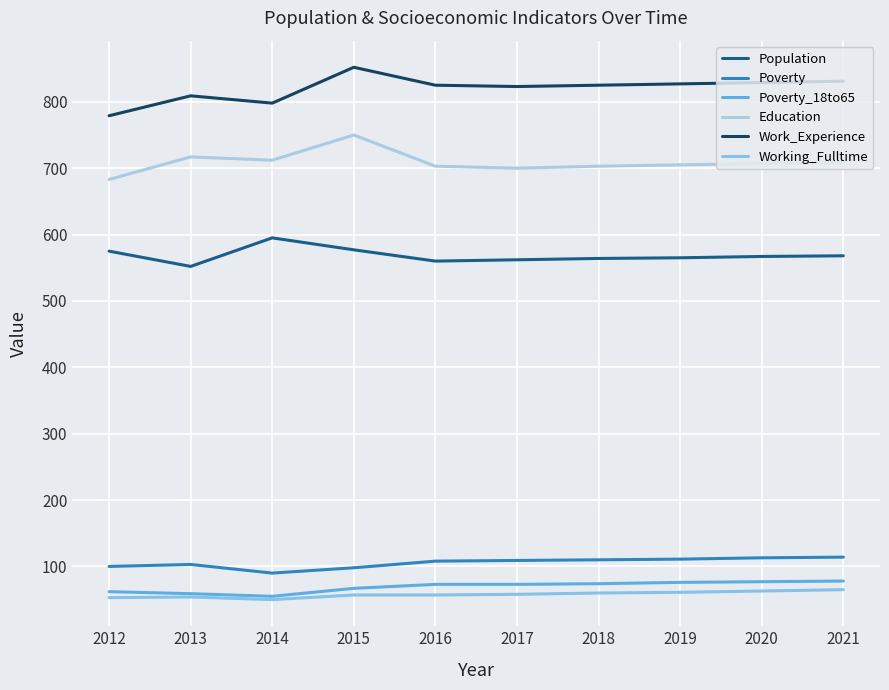

Is this an area chart (filled region under the line)?

No